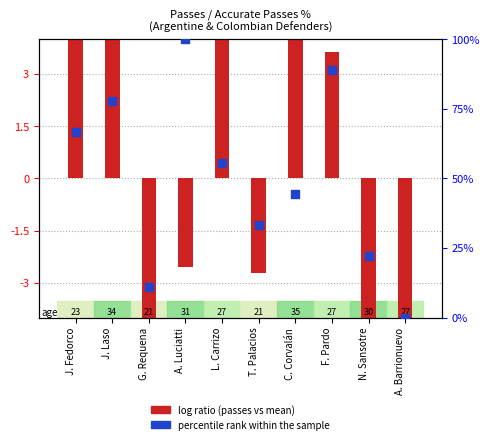

Which series has the largest total across all categories?

percentile rank within the sample